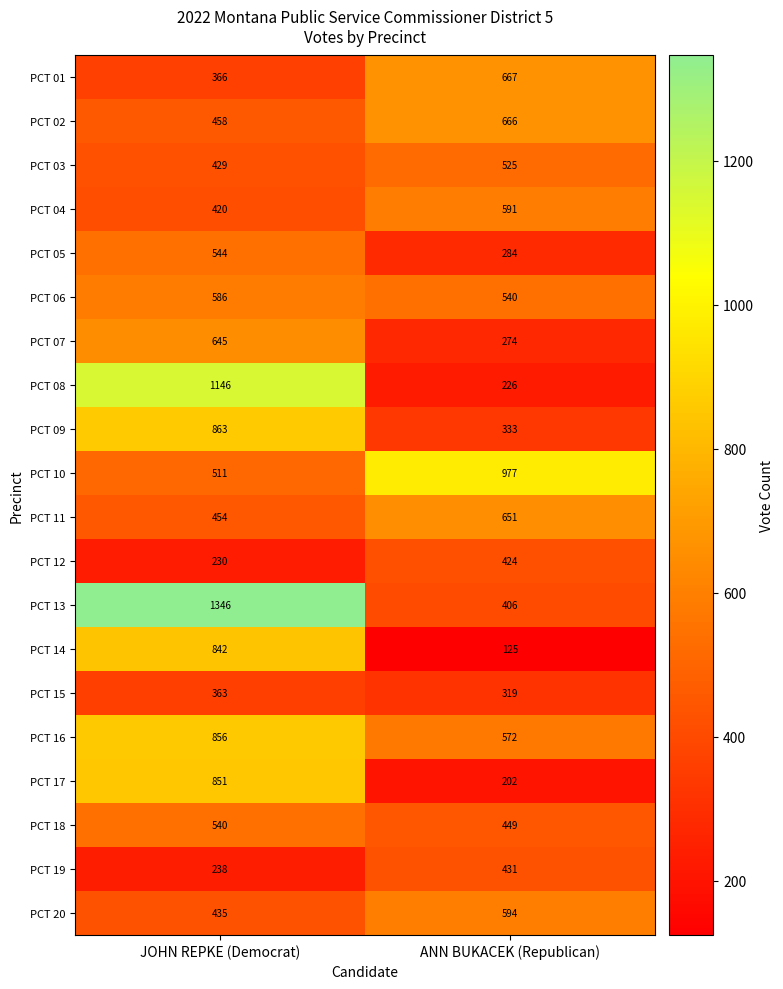

What is the sum of the PCT 16 values at ANN BUKACEK (Republican) and JOHN REPKE (Democrat)?

1428